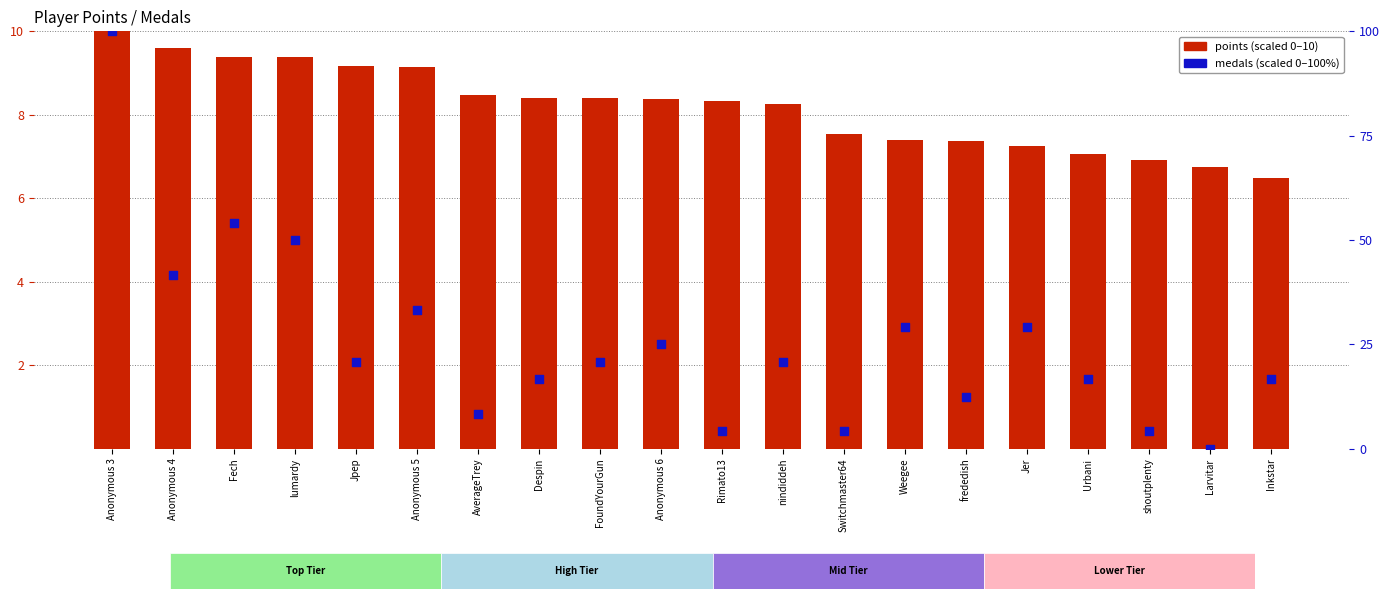

Which series has the largest total across all categories?

medals (scaled)